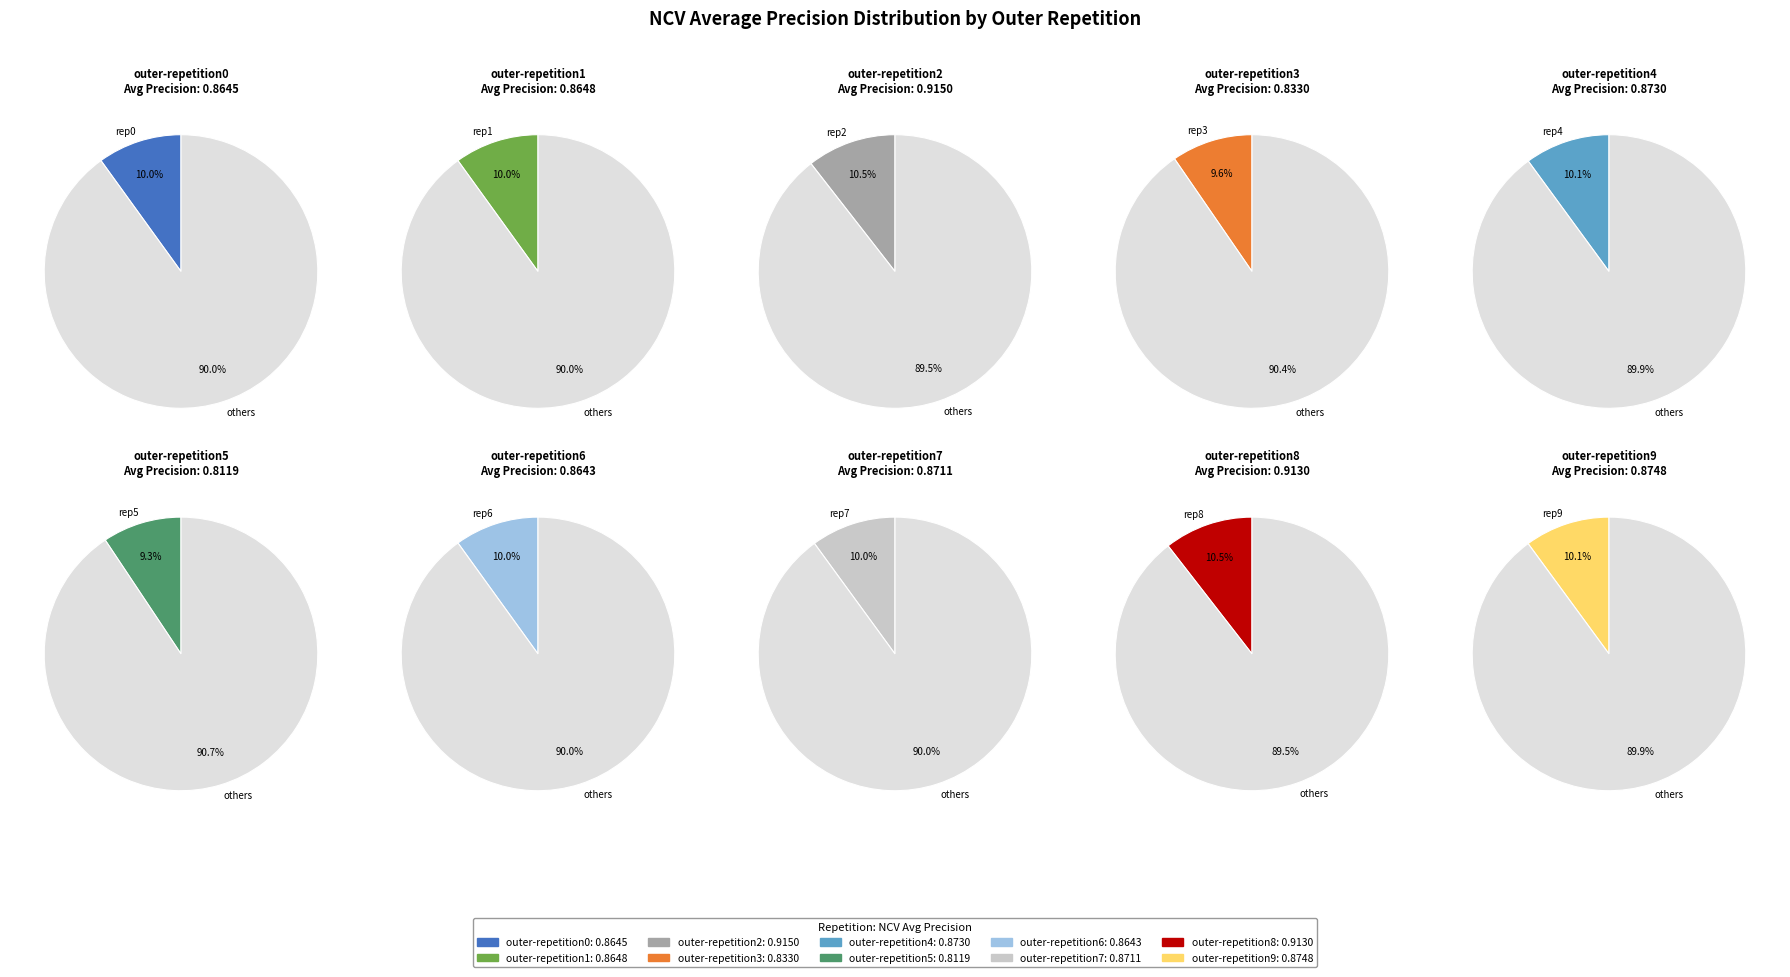

How many segments does this pie chart have?

10